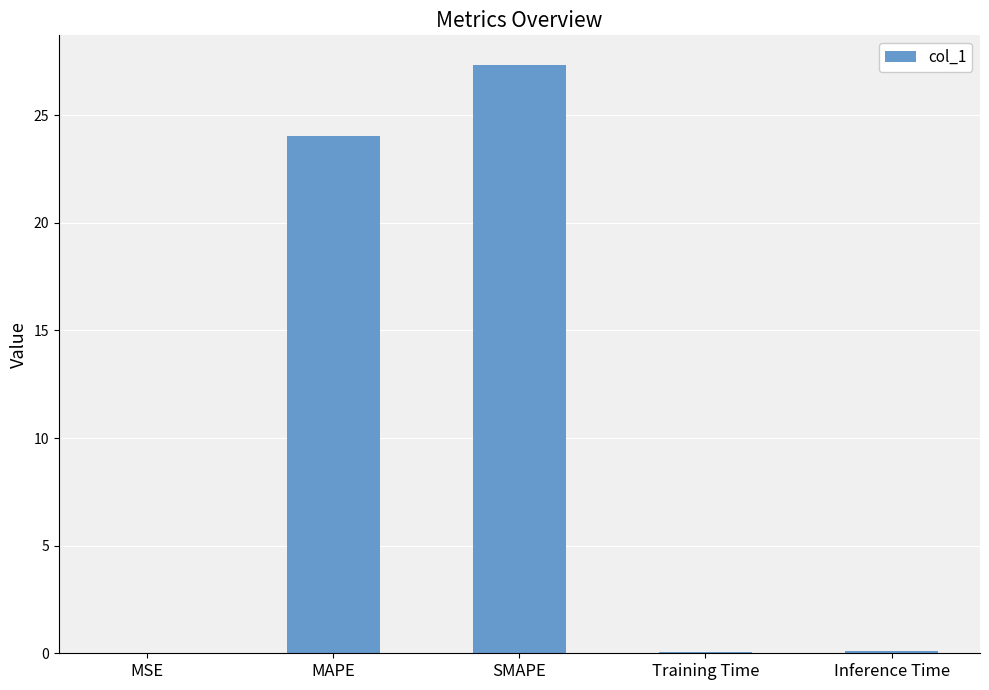

Count the number of categories in the chart.

5